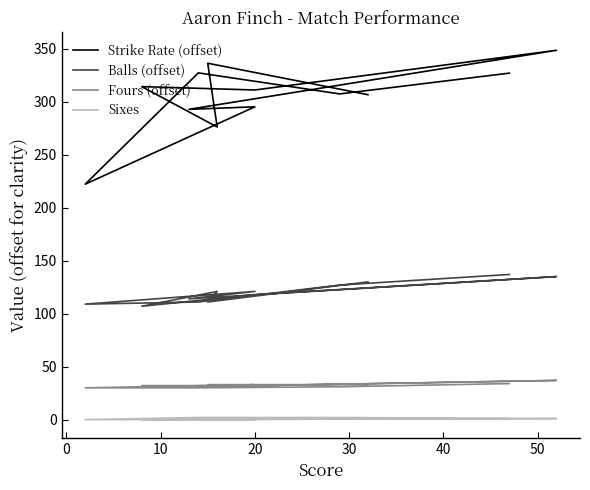

In Strike Rate (offset), how many points are higher than both neighbors (excluding endpoints)?

5